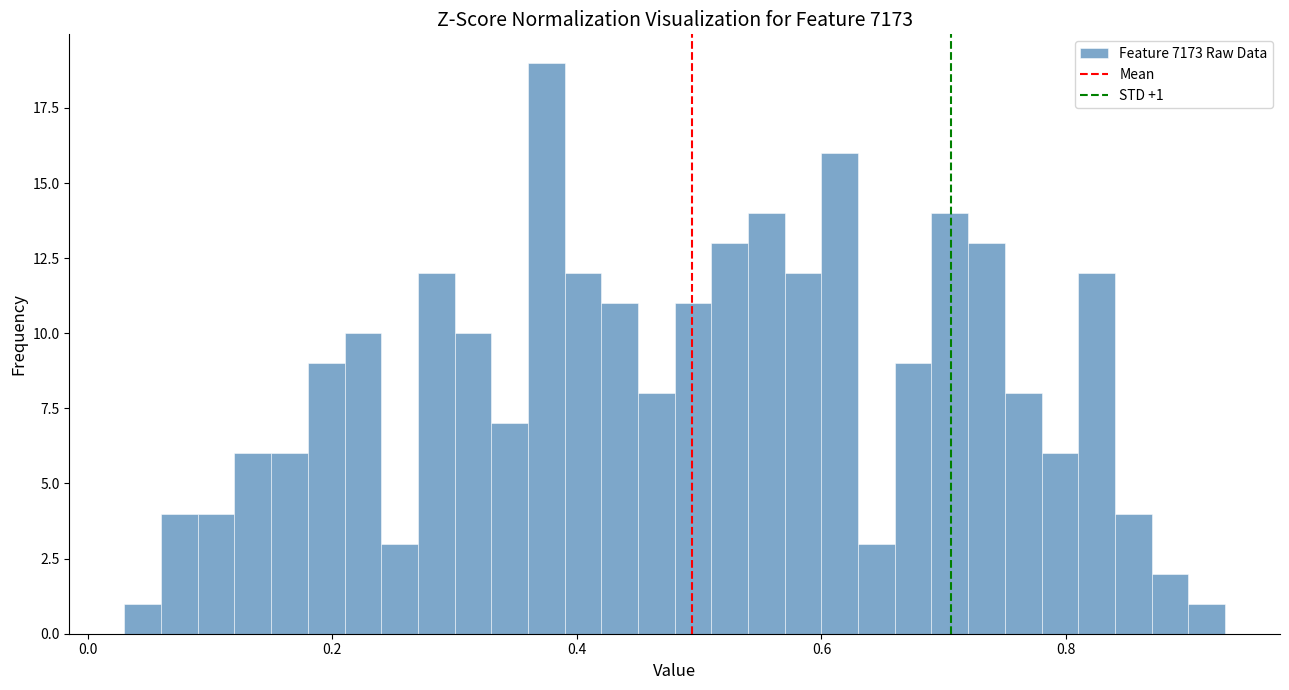

Around what value on the x-axis is the tallest bar? Give the approximate position of its centre, as read against the axis.

0.38